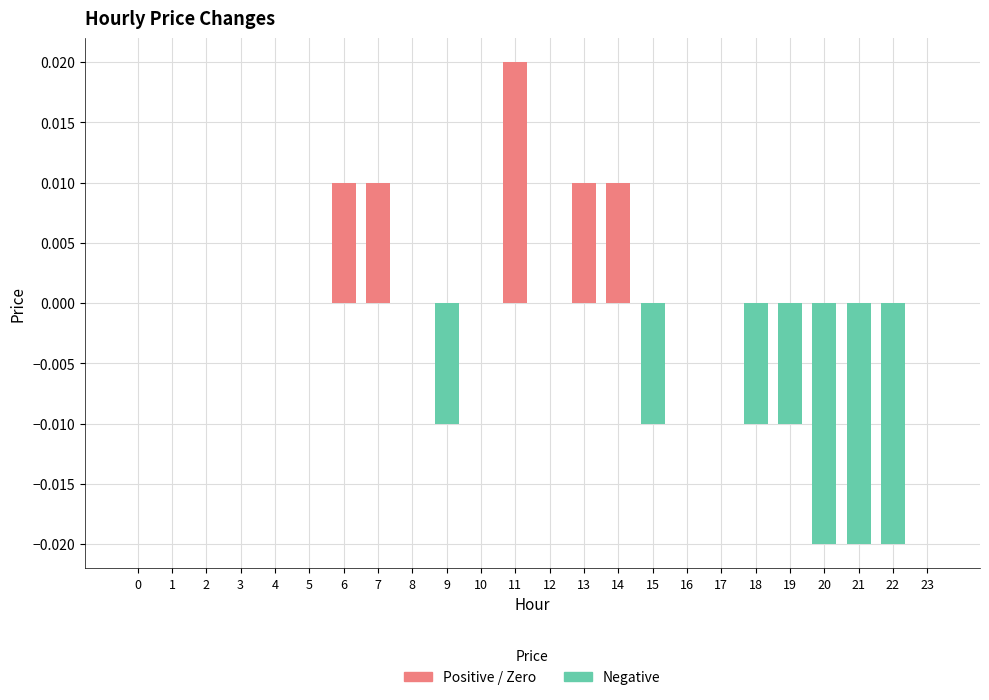

How many bars are there in total?

48